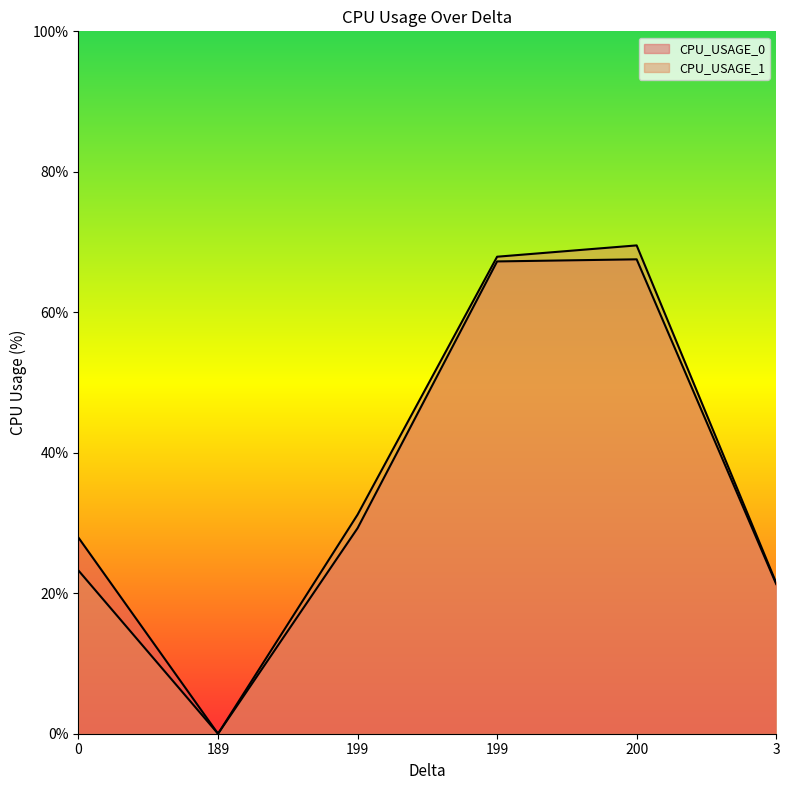

True or false: CPU_USAGE_0 and CPU_USAGE_1 intersect in this chart.

False